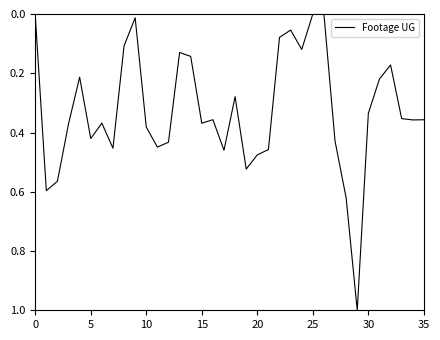

What is the difference between the maximum and minimum values?

1.0